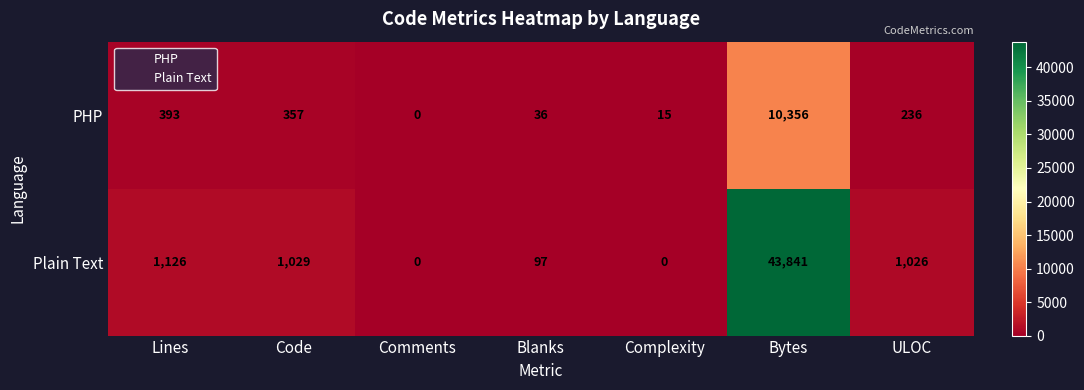

What is the difference between the maximum and minimum values in the PHP series?

10356